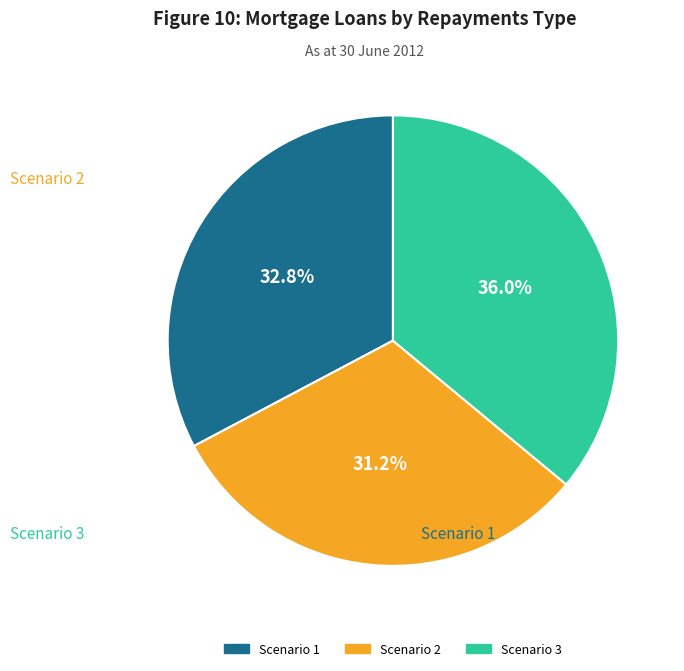

Does Scenario 1 represent more than half of the total?

No